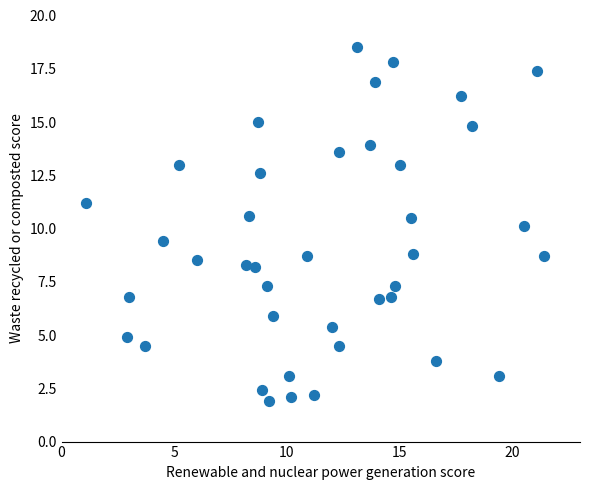

What is the range of Y values (max minus min)?

16.6